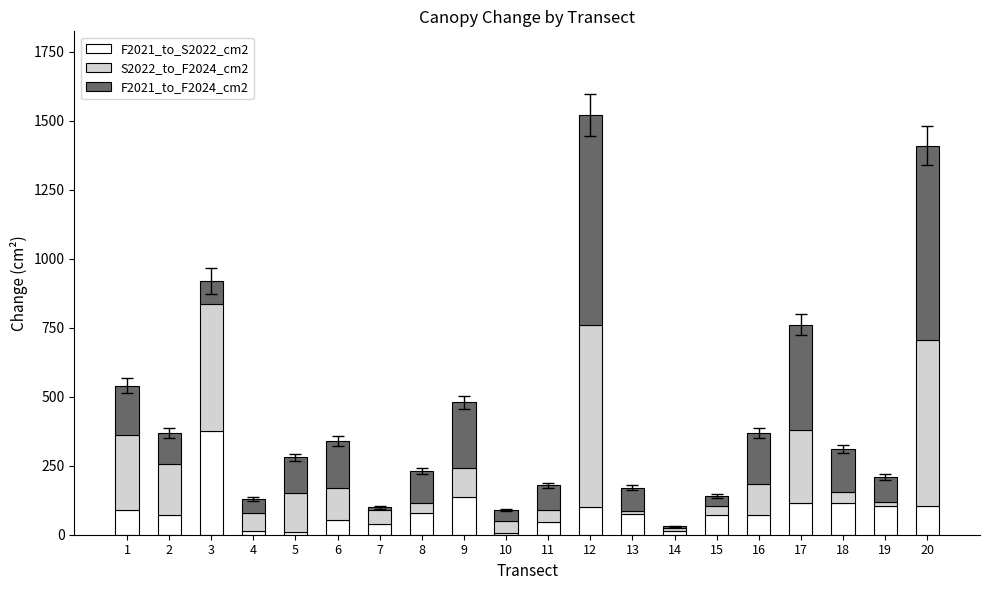

The value of F2021_to_S2022_cm2 at 3 is 377.5. True or false?

True